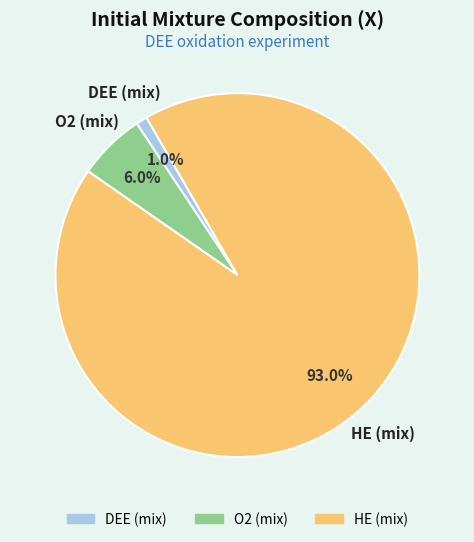

Is there any slice that represents more than half of the pie?

Yes